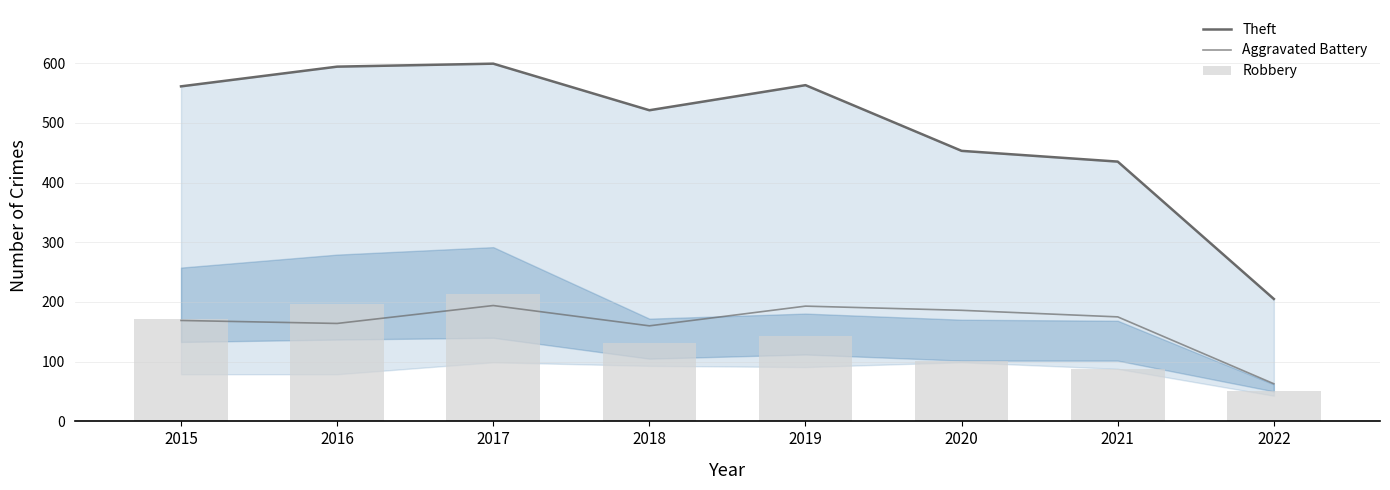

How many series are shown in this chart?

3